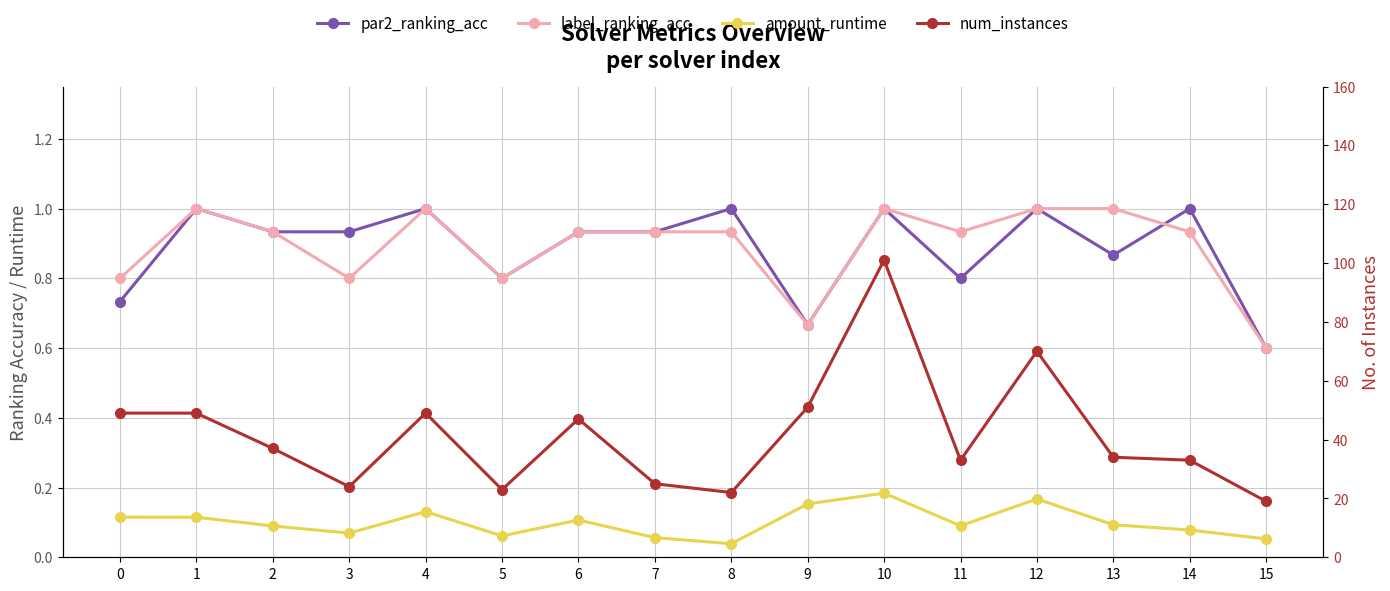

How many interior local valleys does the par2_ranking_acc series have?

4